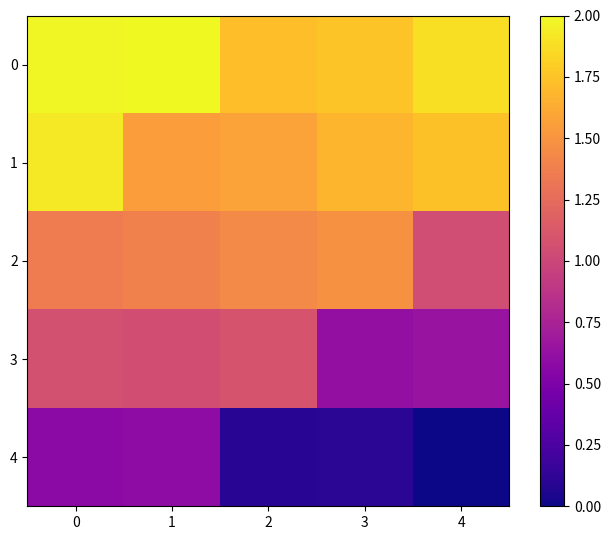

Reading left to right, transcribe all the data shown in this chart.

0: 0=2.0	1=2.0	2=1.7	3=1.8	4=1.9
1: 0=1.9	1=1.5	2=1.6	3=1.7	4=1.7
2: 0=1.4	1=1.4	2=1.4	3=1.5	4=1.0
3: 0=1.1	1=1.0	2=1.1	3=0.6	4=0.6
4: 0=0.6	1=0.6	2=0.1	3=0.1	4=0.0